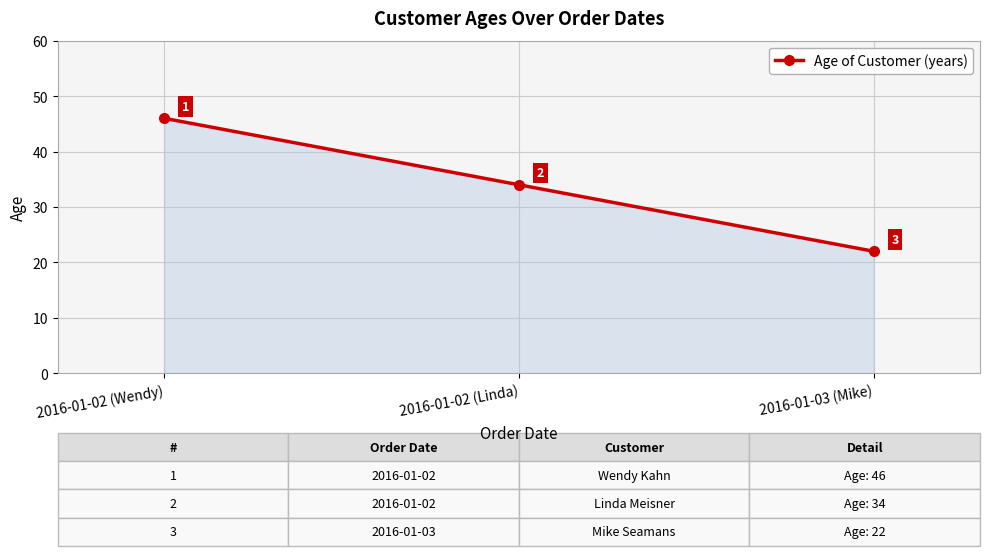

Count the values in the range 22 to 46.

3